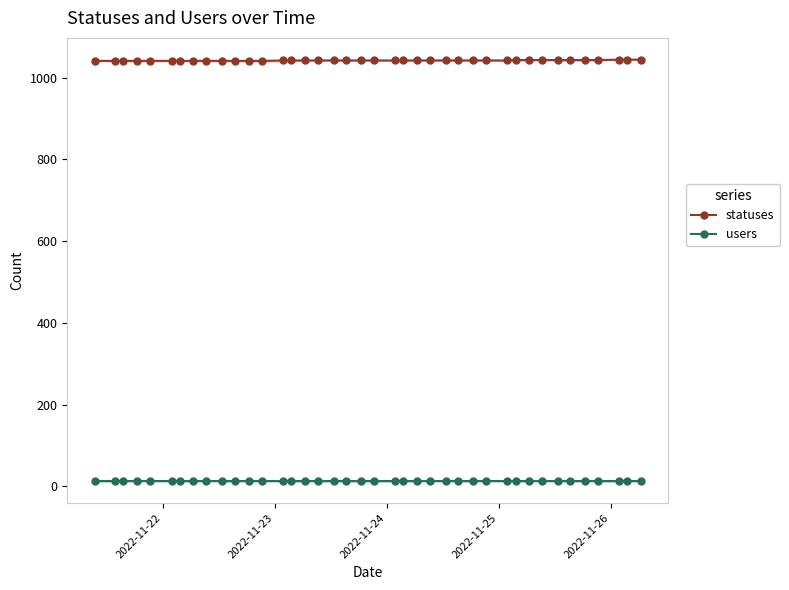

True or false: statuses and users cross at least once.

False